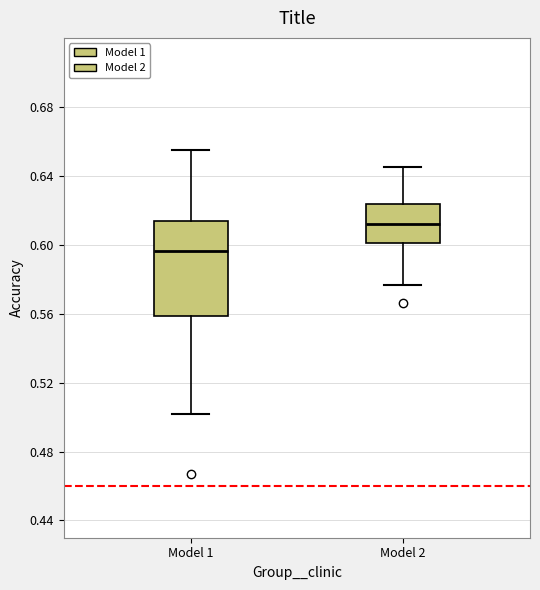

Where is the lower edge of the box for Model 1 on the y-axis? The values are not printed on the chart, so give them approximately, as read against the axis.

0.560